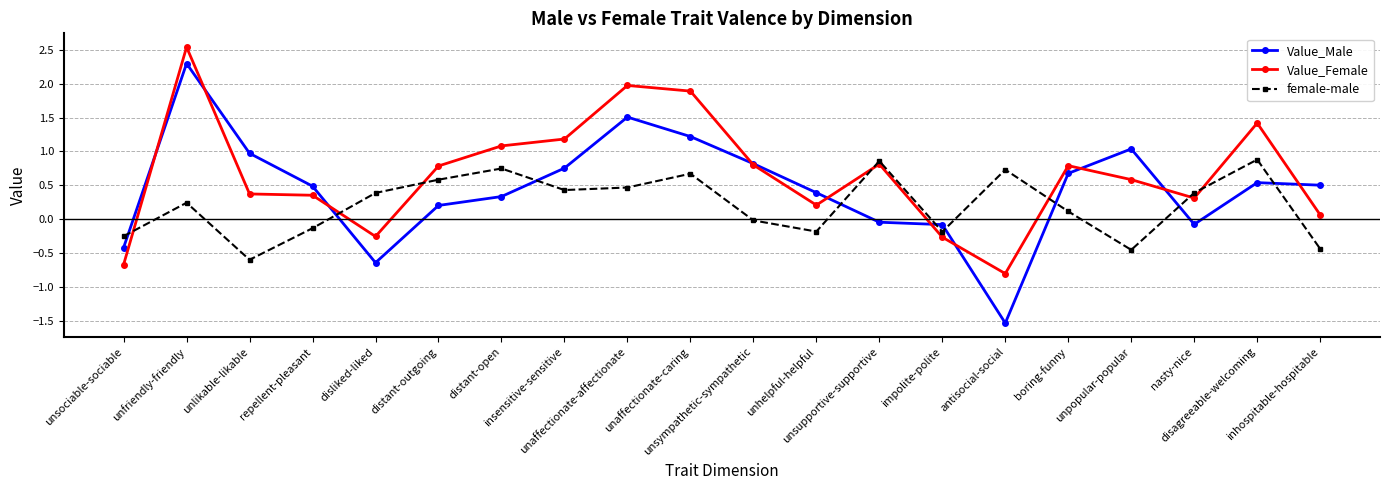

How many lines are shown in the chart?

3